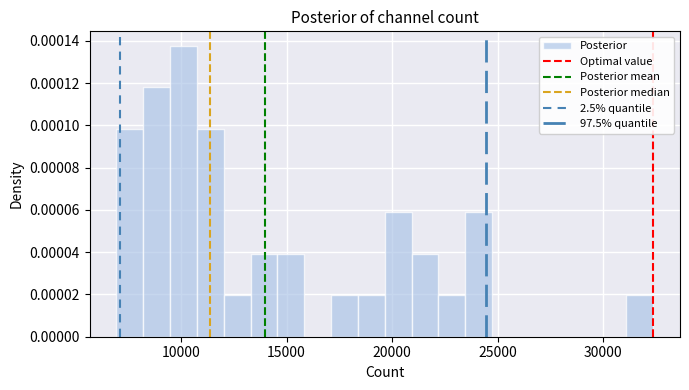

Read against the x-axis, roughly where is the centre of the tallest bar?

10000